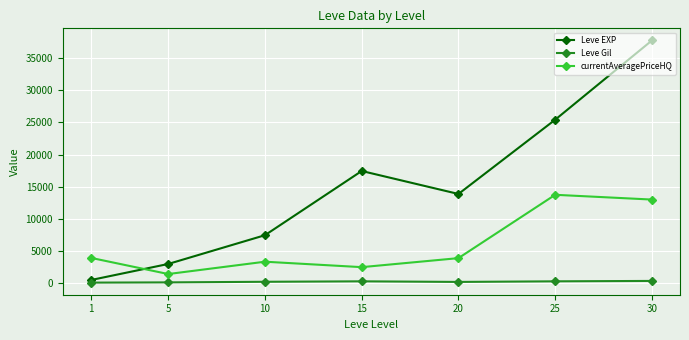

Which series has the largest total across all categories?

Leve EXP